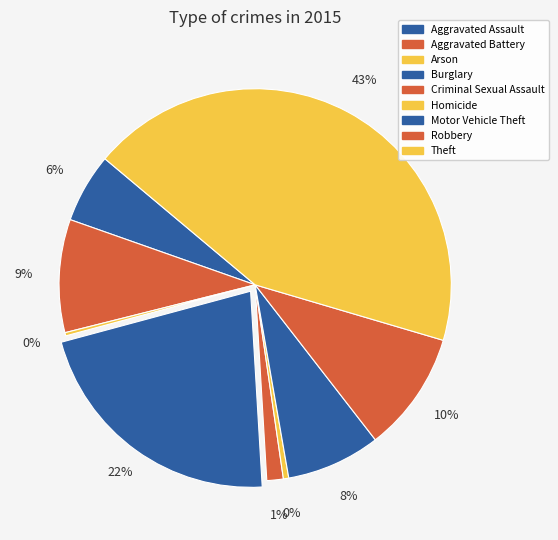

Count the number of slices in the pie.

9